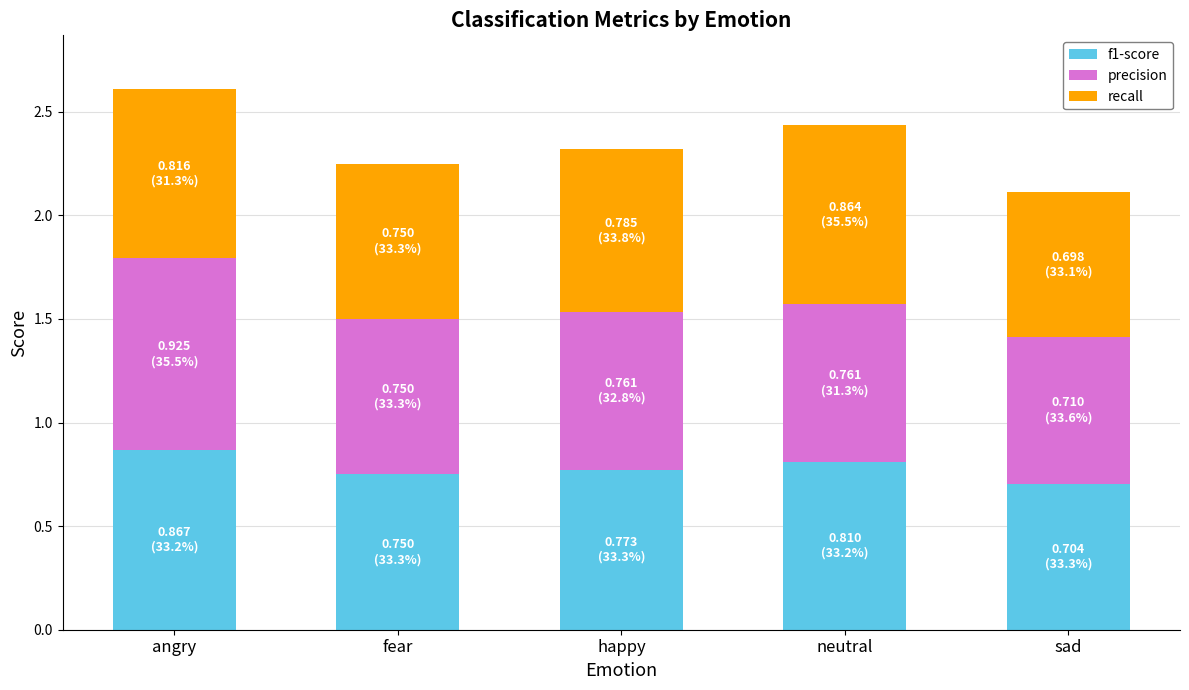

What value does the f1-score series have at sad?

0.7